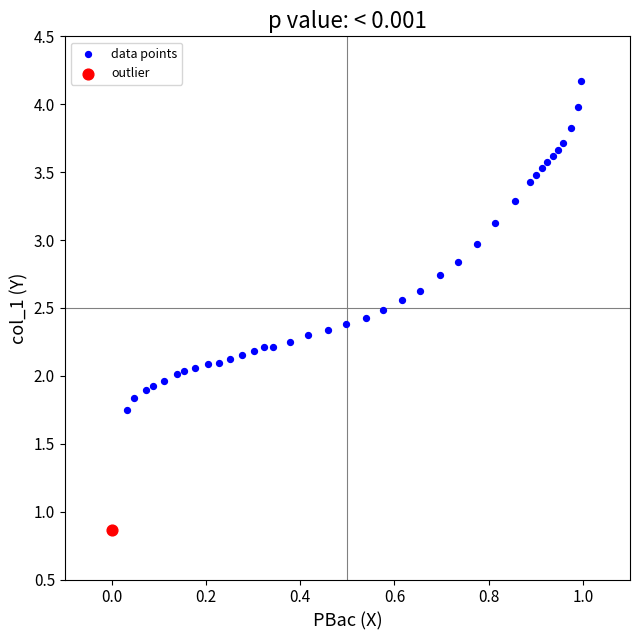

What are all the series names shown in the legend?

data points, outlier